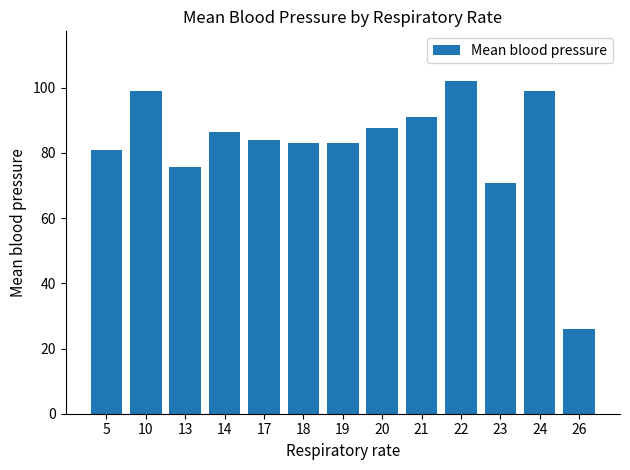

Reading left to right, list all the values displayed in this chart.

81.0	99.0	75.7	86.5	84.0	83.0	83.0	87.7	91.0	102.0	70.7	99.0	26.0